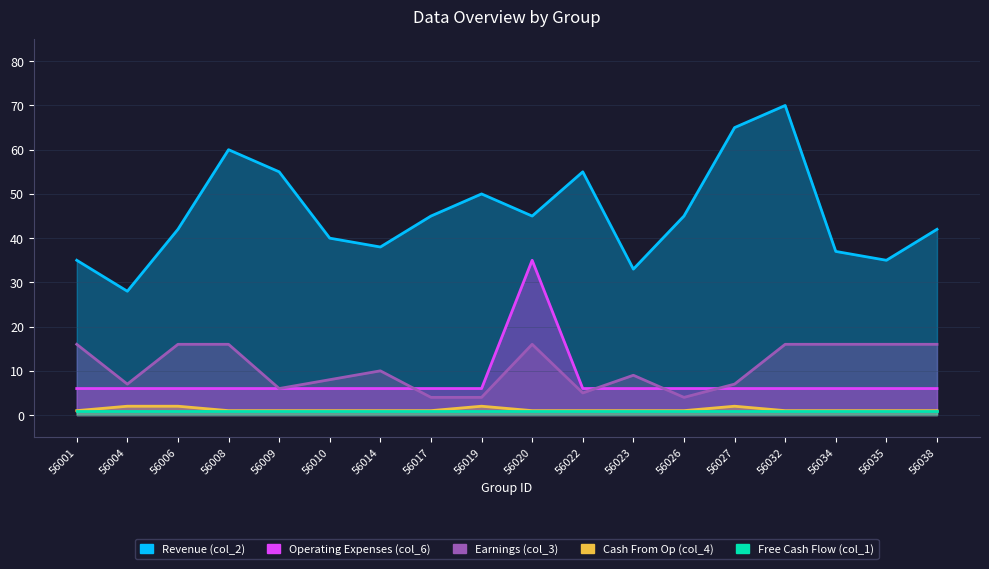

True or false: Operating Expenses (col_6) has a value of 6 at 56009.

True